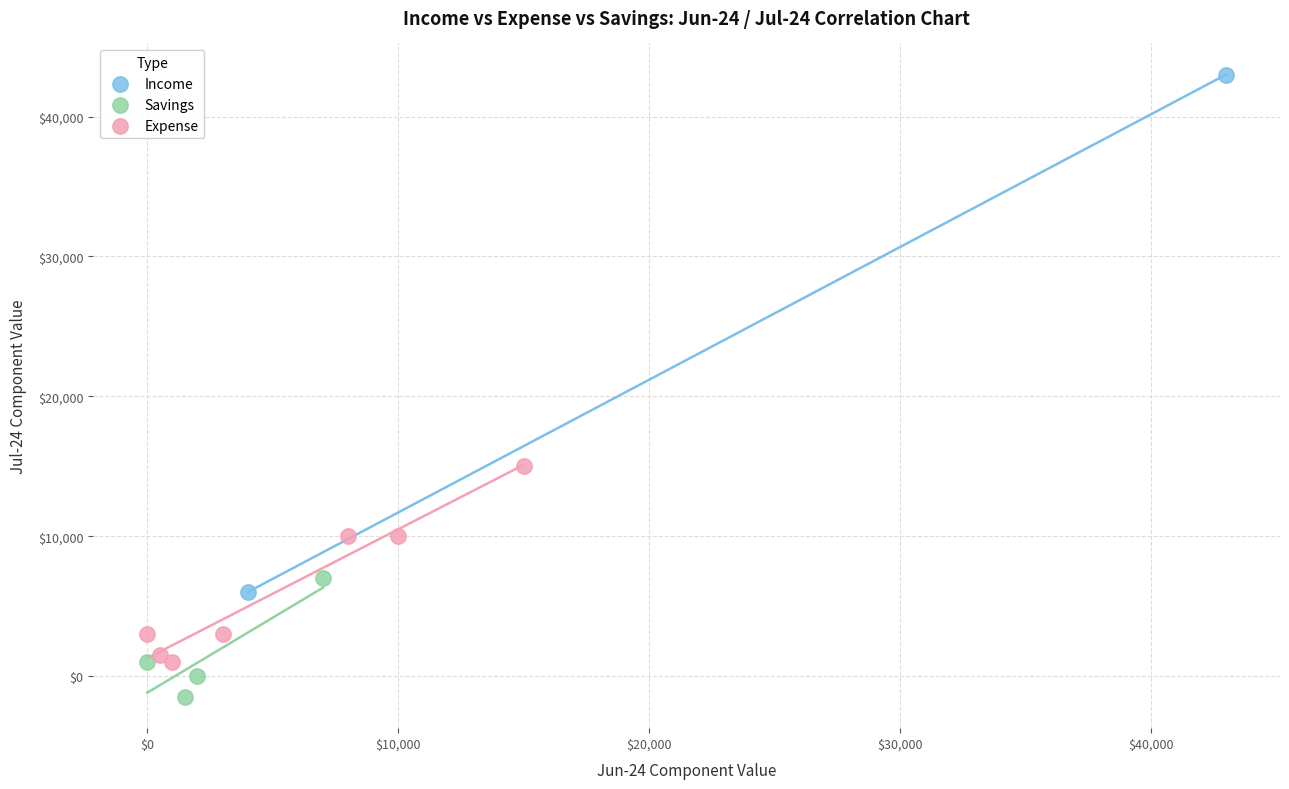

Which series has the widest spread of Y values?

Income